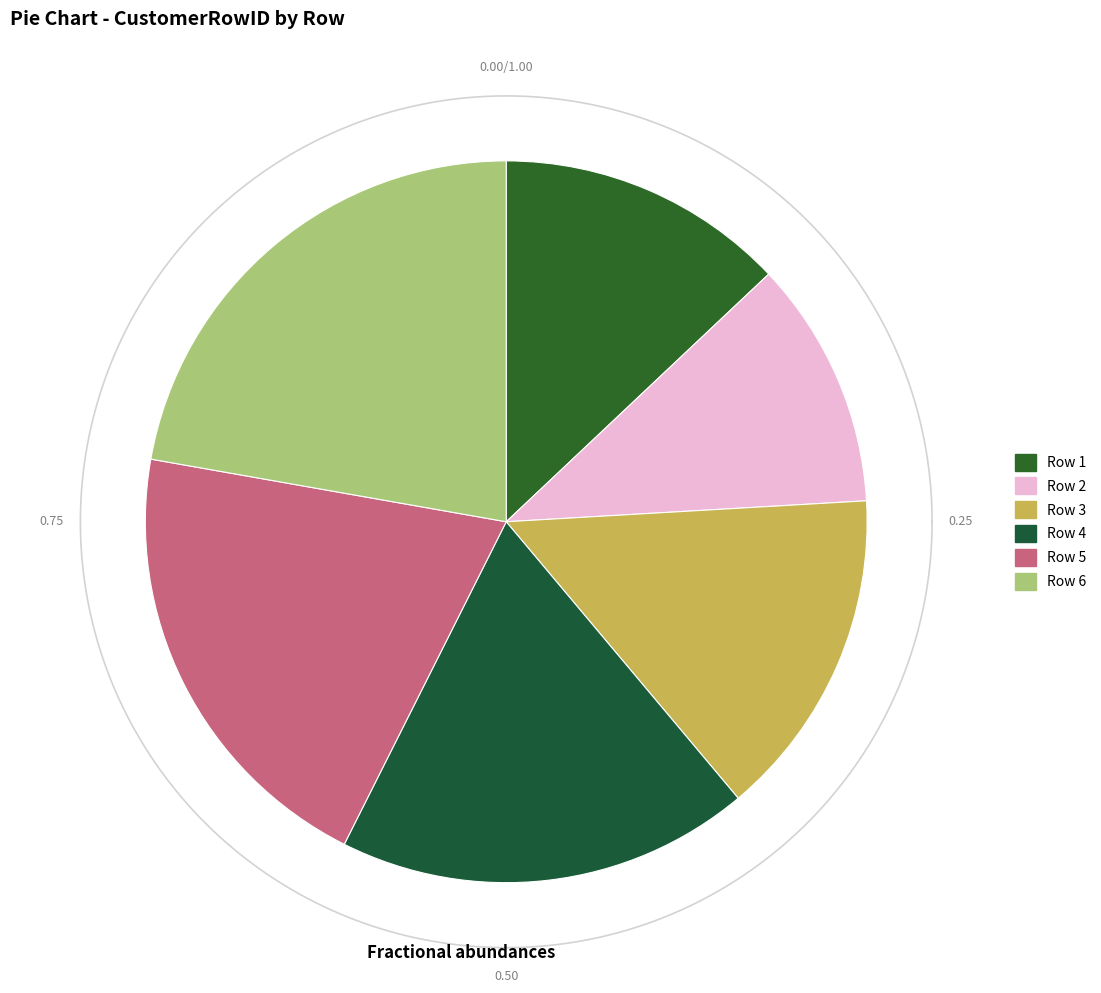

To the nearest percent, what is the average slice percentage?

17%